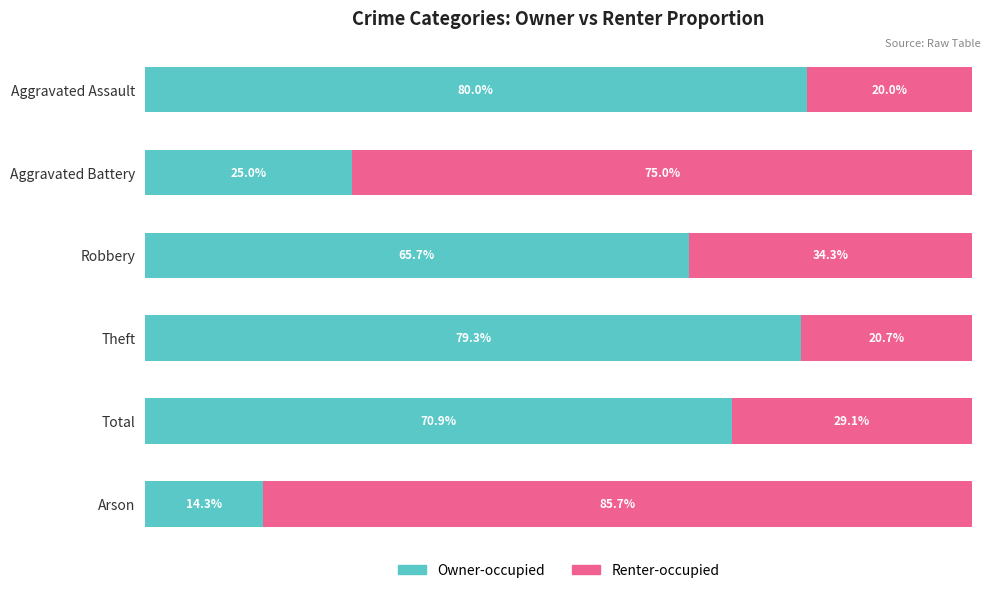

Which category has the highest value in the Owner-occupied series?

Aggravated Assault